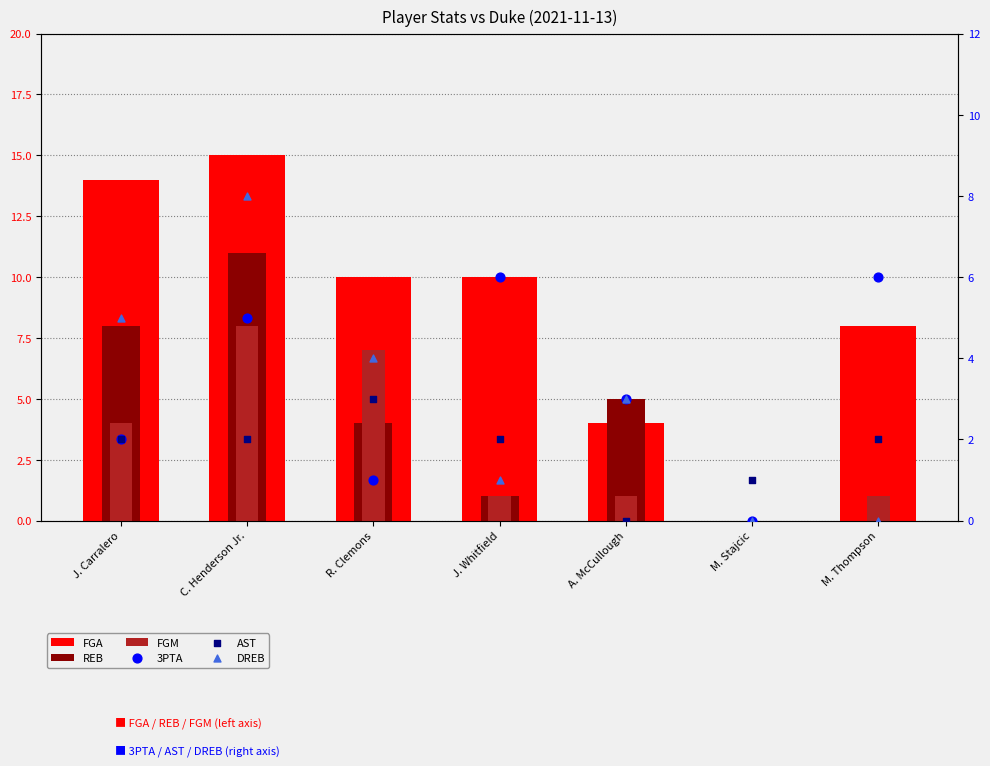

At which category is the sum across all series the highest?

C. Henderson Jr.